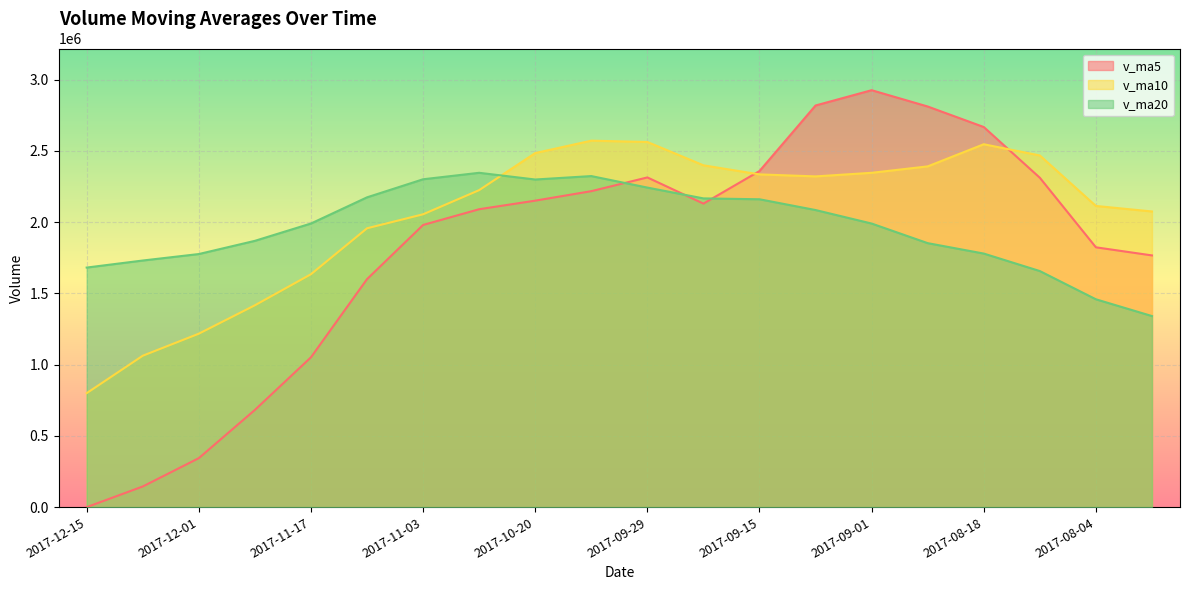

Is the value of v_ma20 at 2017-09-01 greater than the value of v_ma5 at 2017-11-10?

Yes